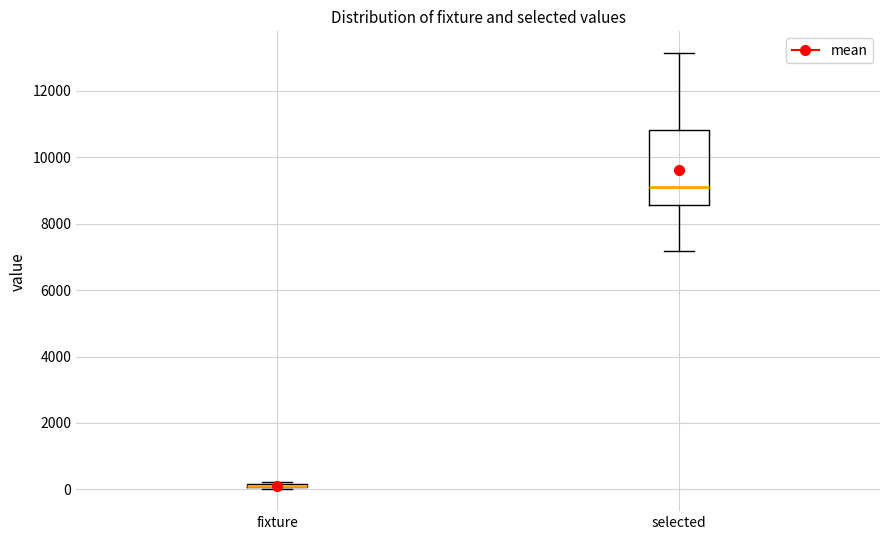

Where is the lower edge of the box for fixture on the y-axis? The values are not printed on the chart, so give them approximately, as read against the axis.

0